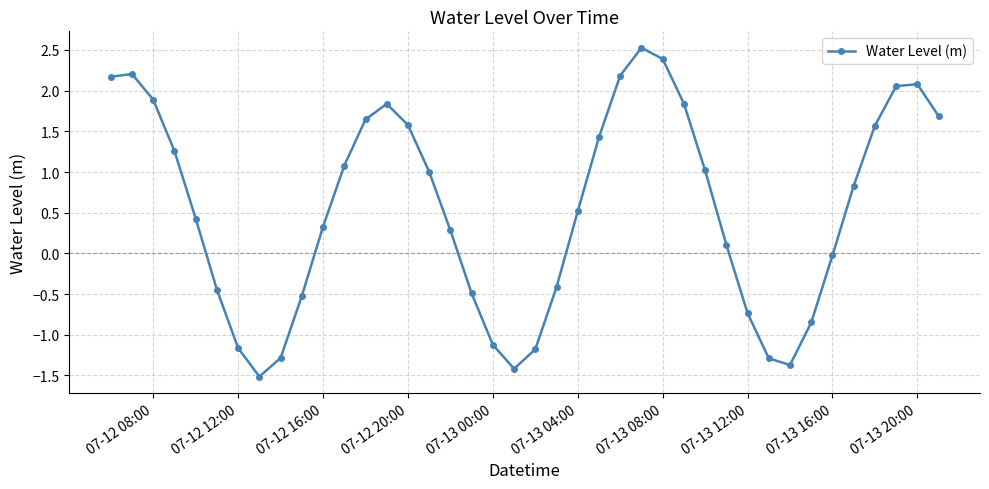

What is the greatest value displayed?

2.5